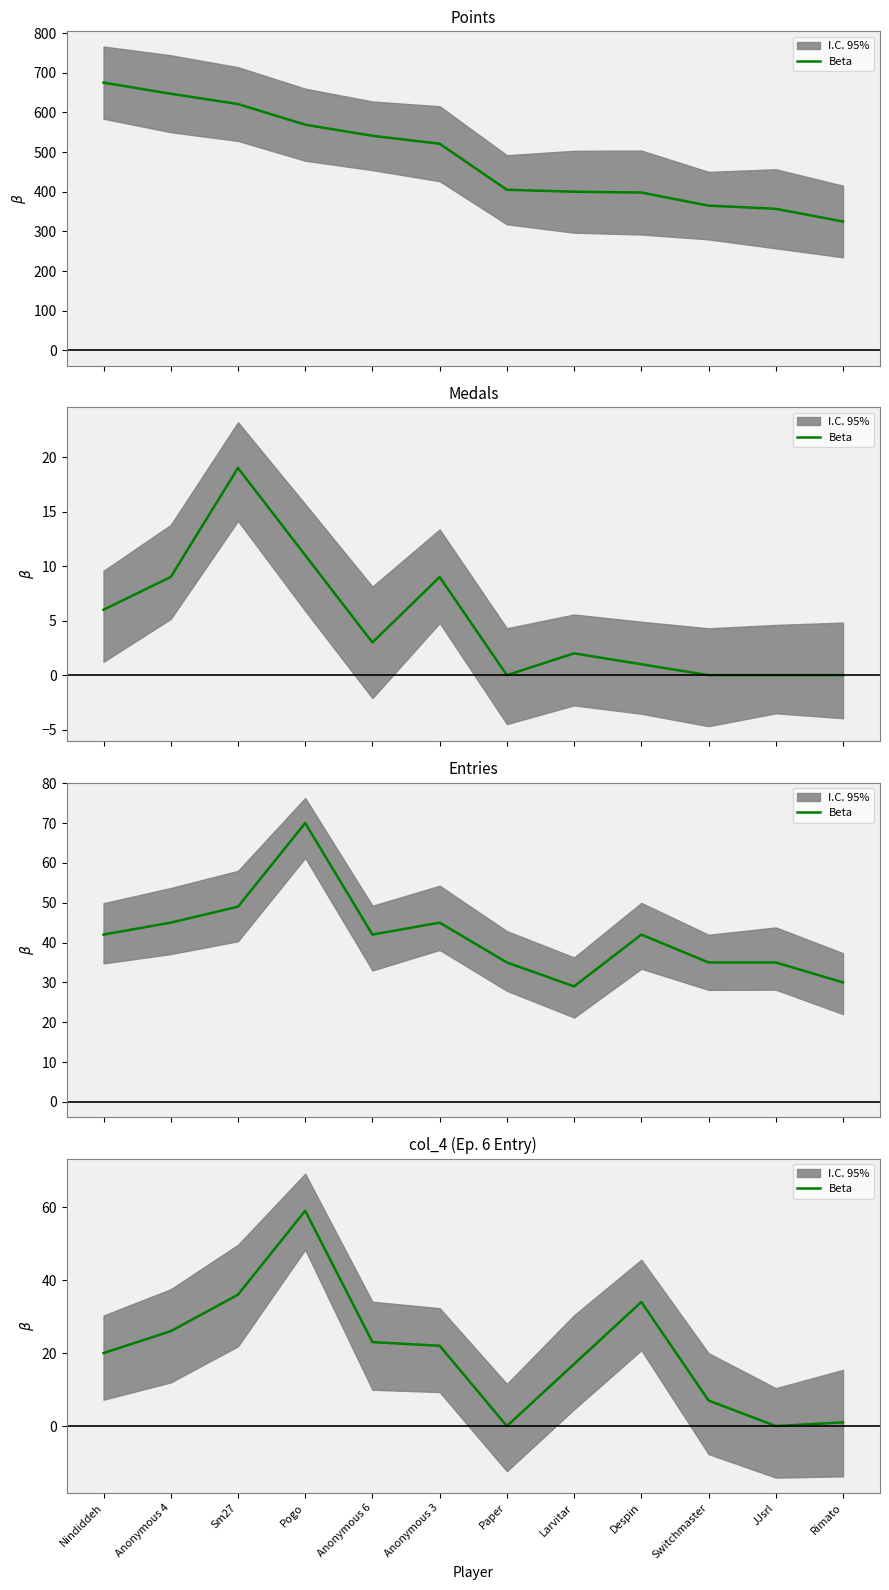

What position from the left is Nindiddeh?

1